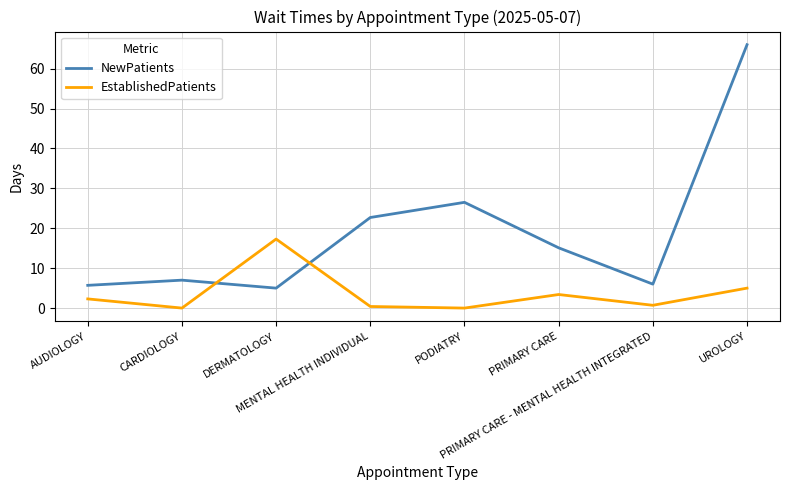

Which series has the largest total across all categories?

NewPatients